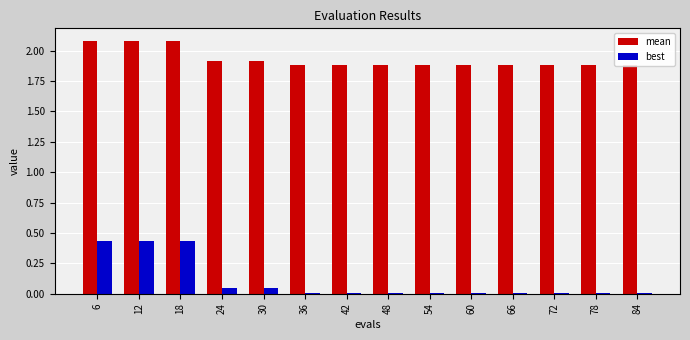

What is the maximum value shown in the chart?

2.1